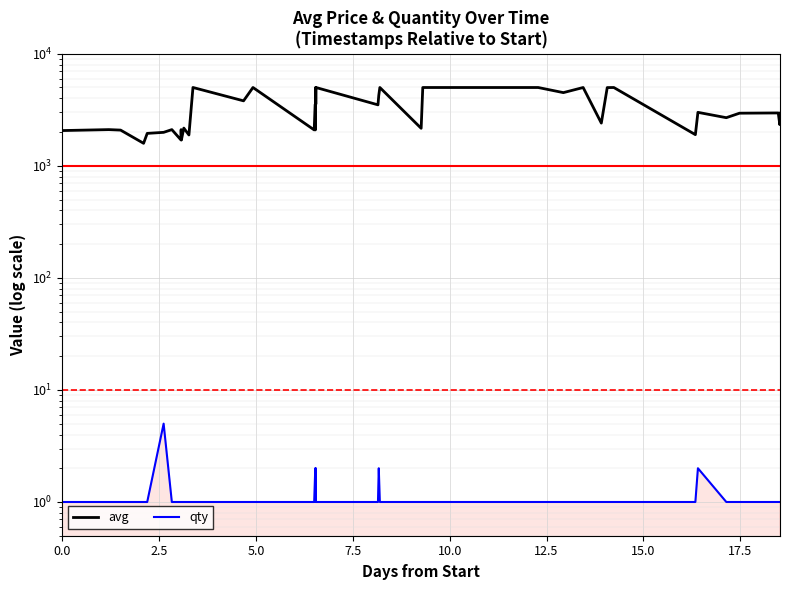

Rank the series by their maximum value, from lowest to highest.

qty, avg